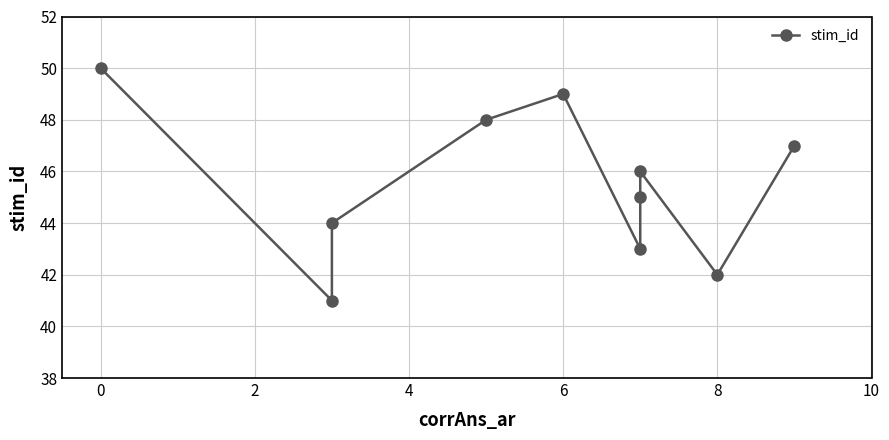

True or false: the data has more than 2 interior local peaks.

False